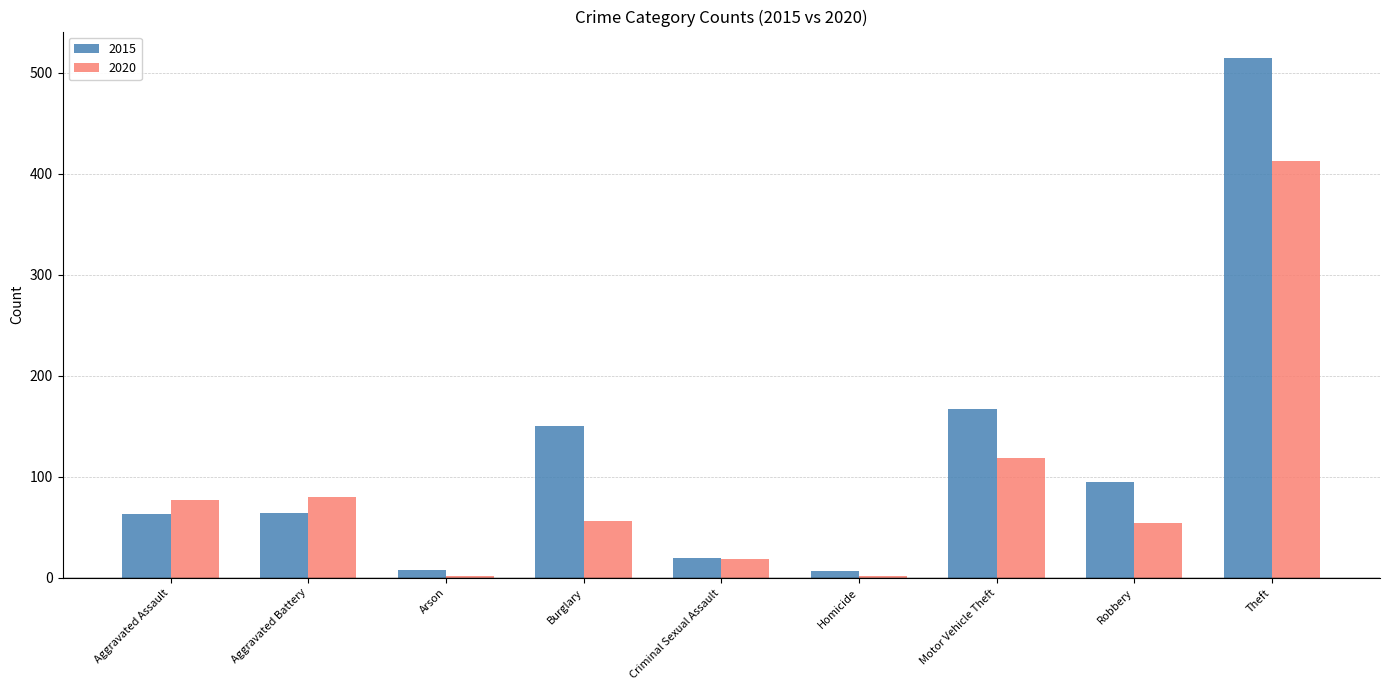

The 2020 series shows 2 at Homicide. True or false?

True